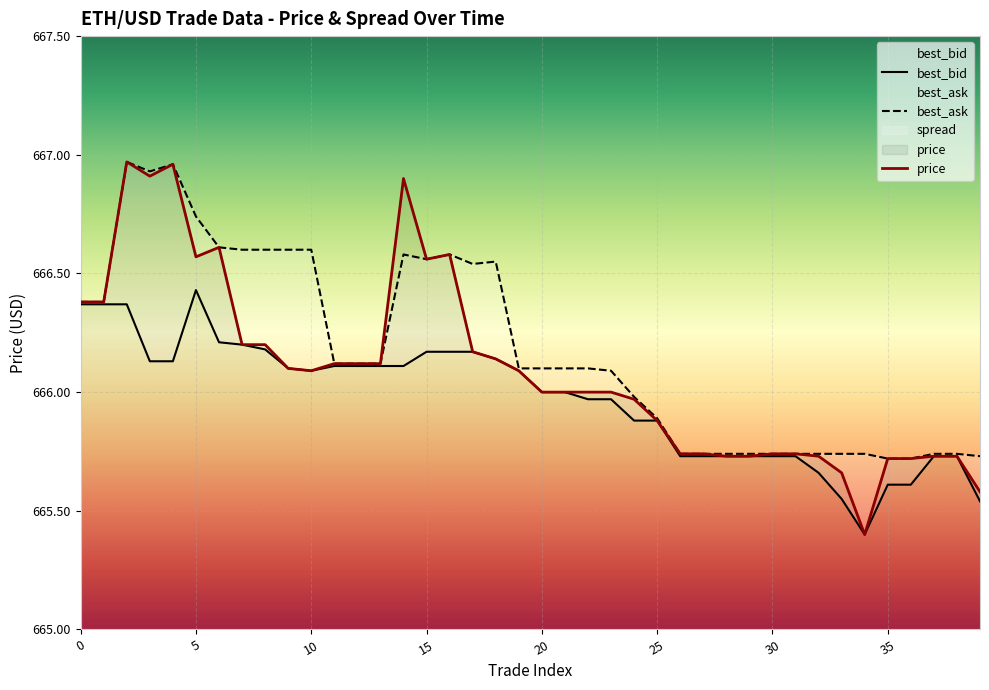

Is it true that price equals 982.8 at 14?

False